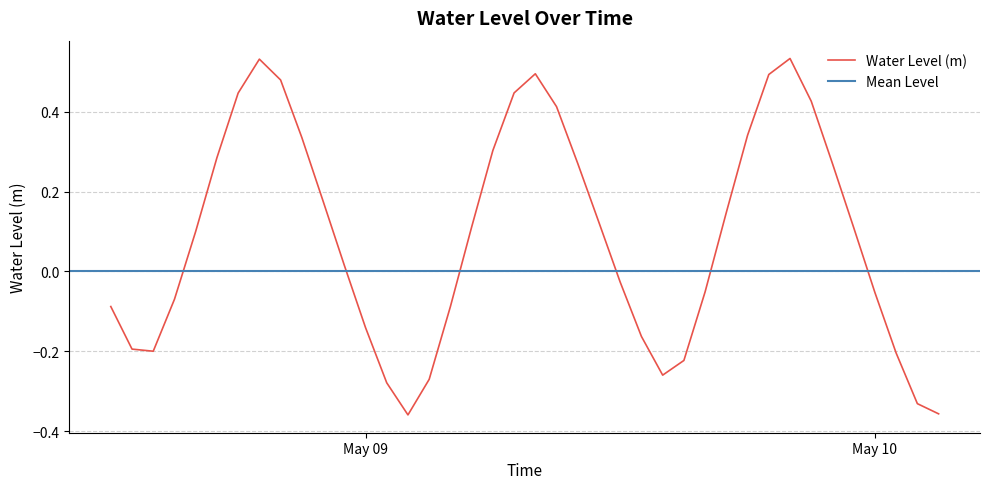

What is the sum of all values?

3.5